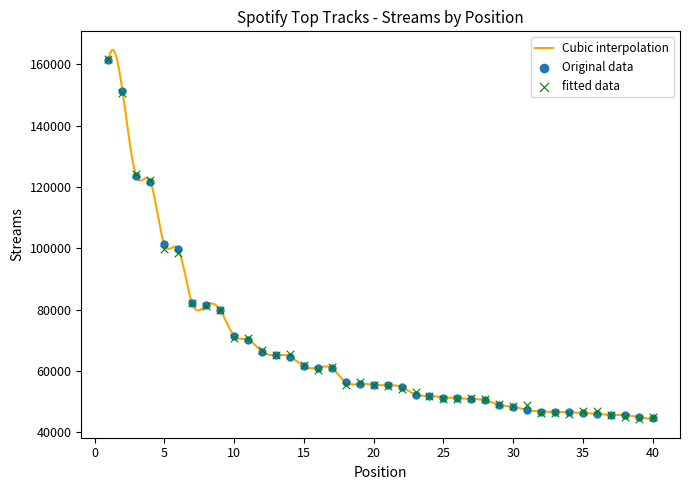

What is the ratio of the value at 22 to the value at 13?

0.8